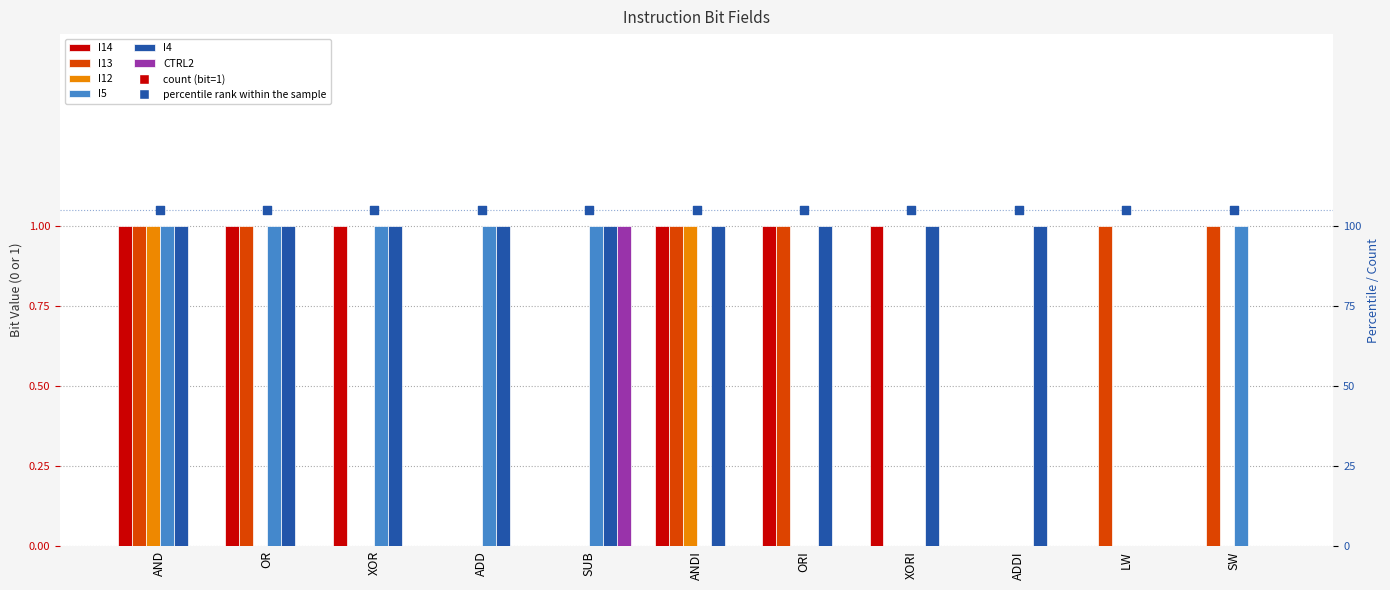

Is the value of I14 at ANDI greater than the value of I4 at ADD?

No